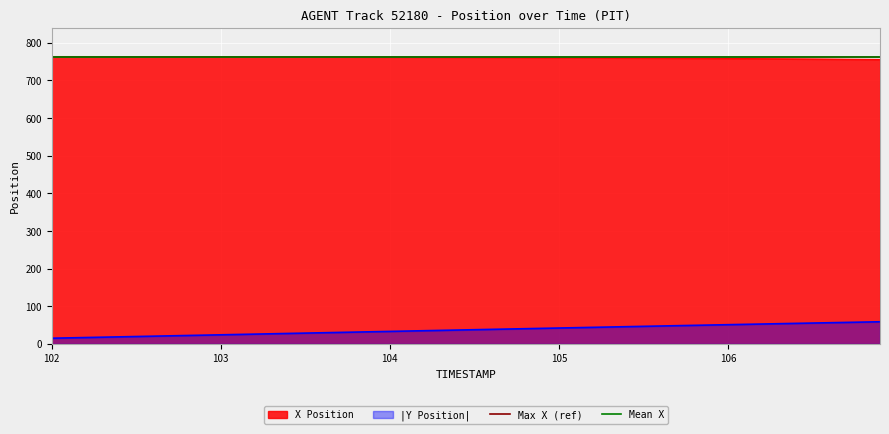

True or false: |Y Position| and X Position cross at least once.

False